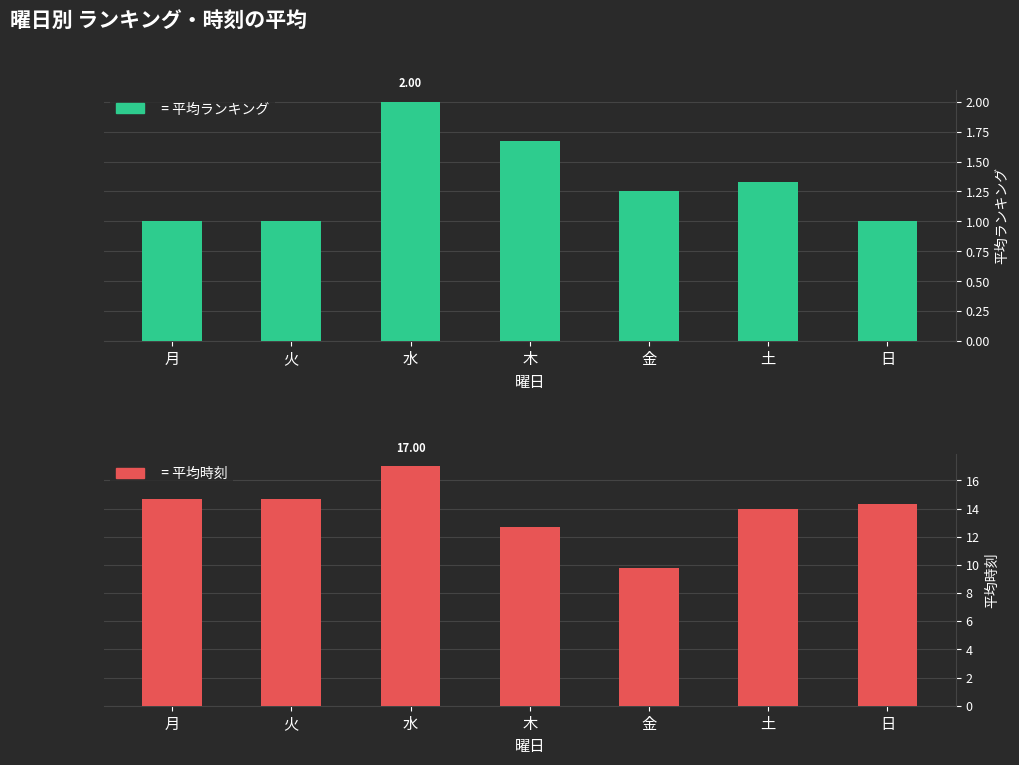

What is the sum of the 平均ランキング values at 水 and 月?

3.0